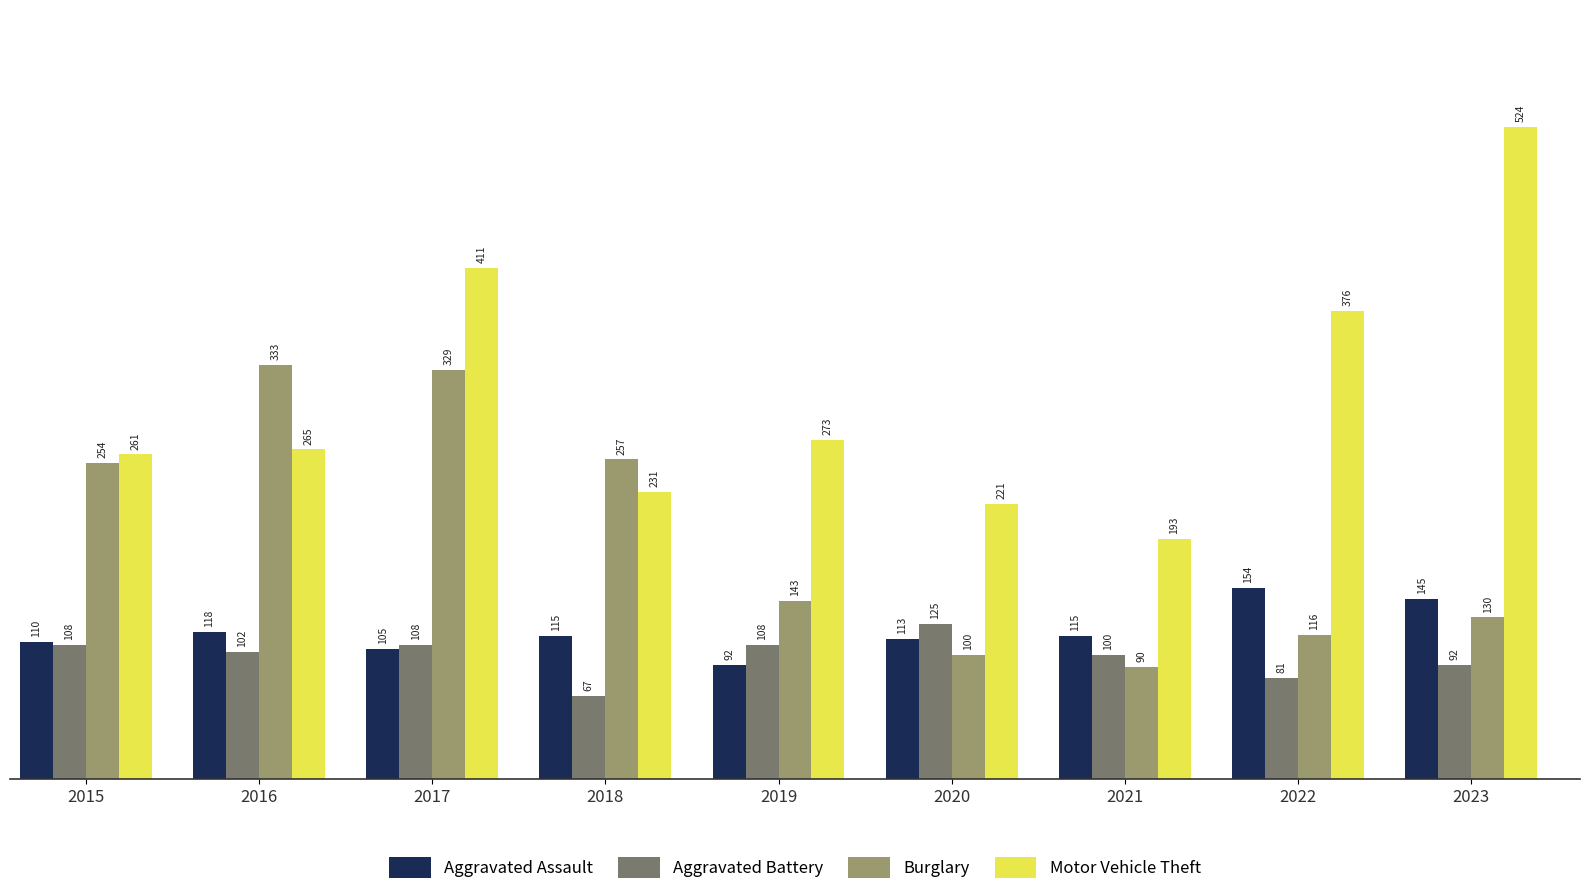

What is the total value across all series at 2021?

498